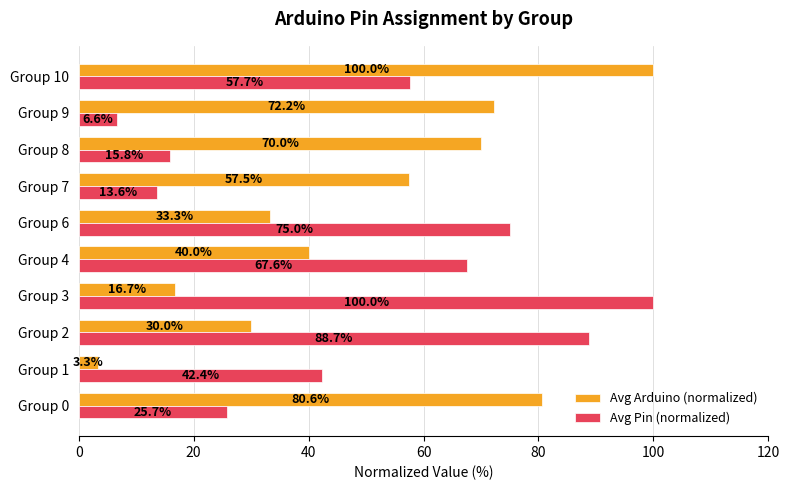

Where is Avg Pin (normalized) nearest to the value 53?

Group 10